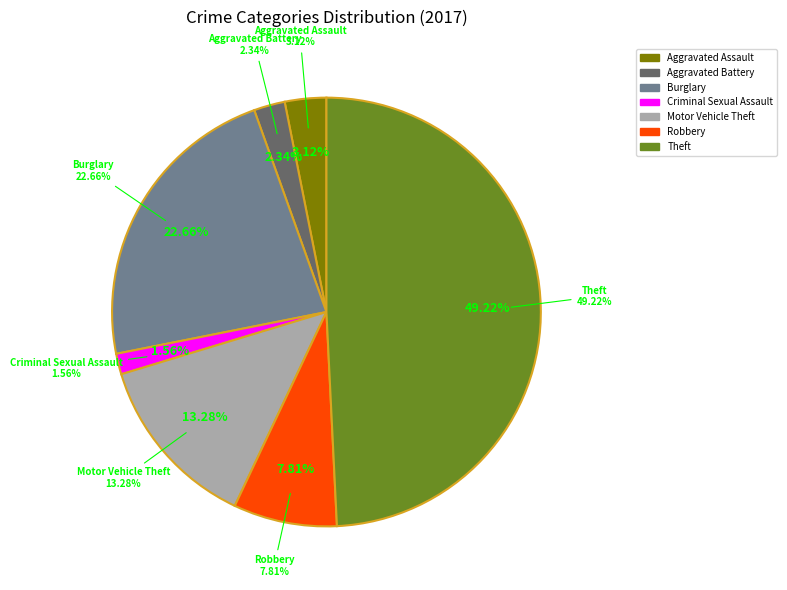

How many segments does this pie chart have?

7